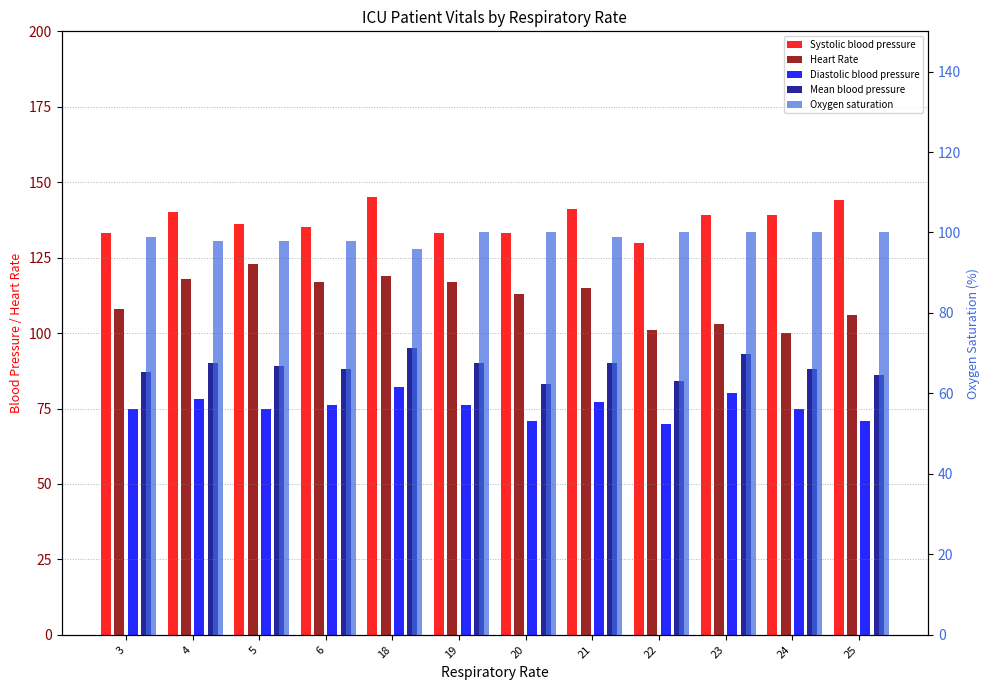

What is the average value of the Mean blood pressure series?

89